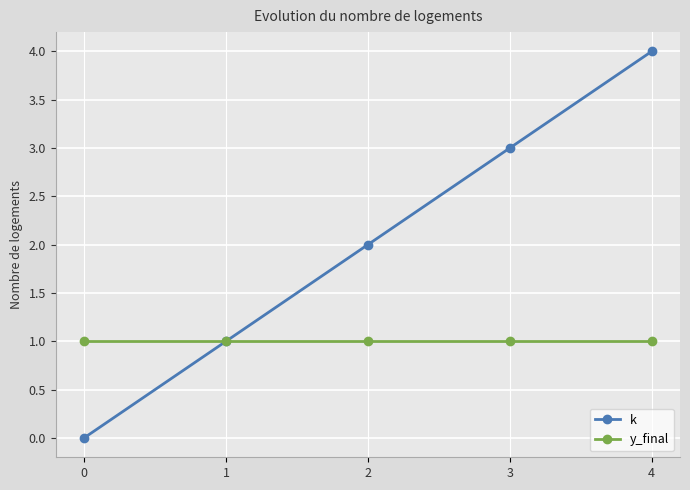

The y_final series shows 1 at 4. True or false?

True